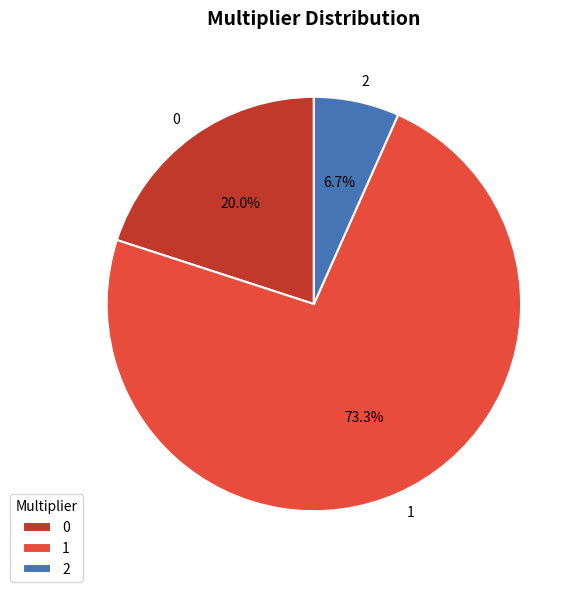

Count the number of slices in the pie.

3